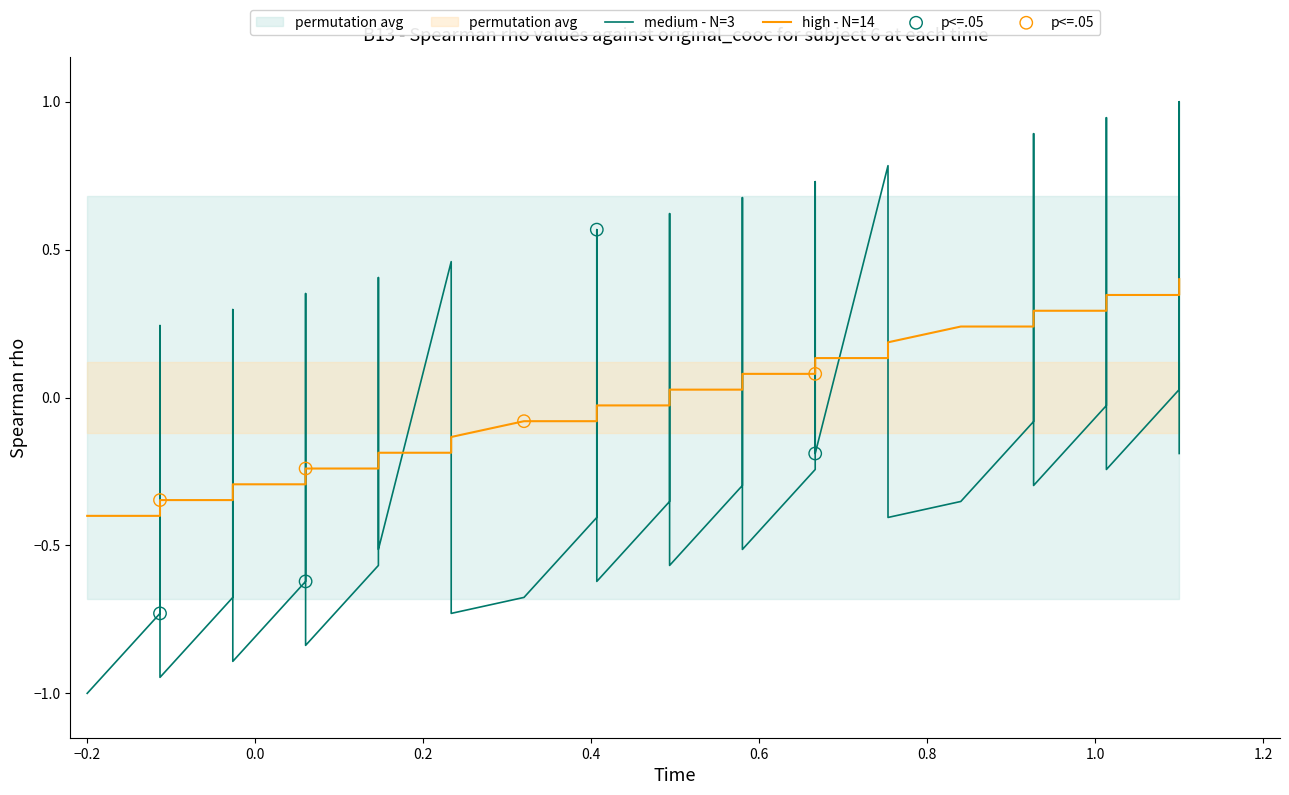

Which series has the largest total across all categories?

high - N=14